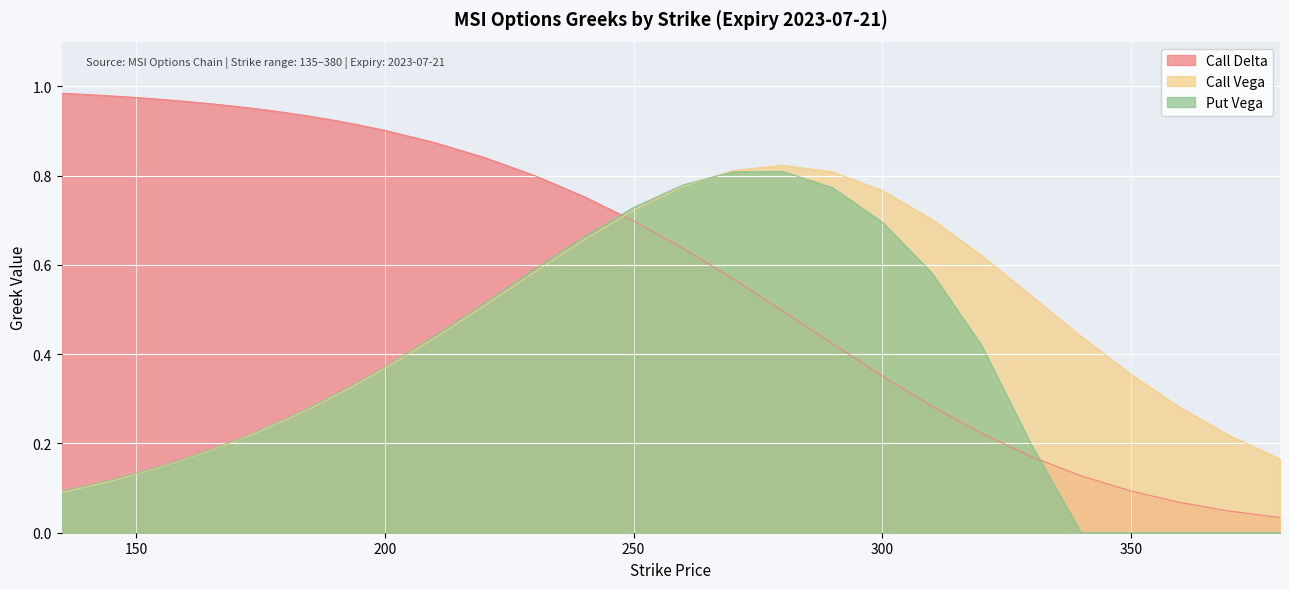

What is the total value across all series at 330?

0.9